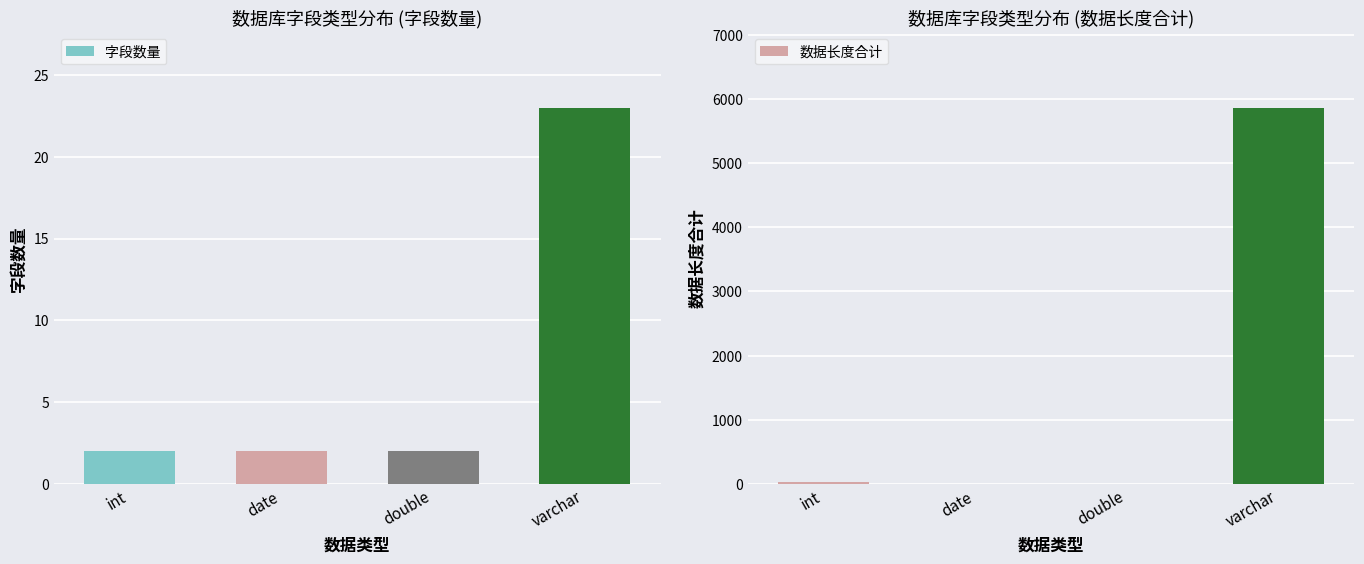

Reading right to left, extract all data points from this chart.

字段数量: varchar=23	double=2	date=2	int=2
数据长度合计: varchar=5865	double=0	date=0	int=22